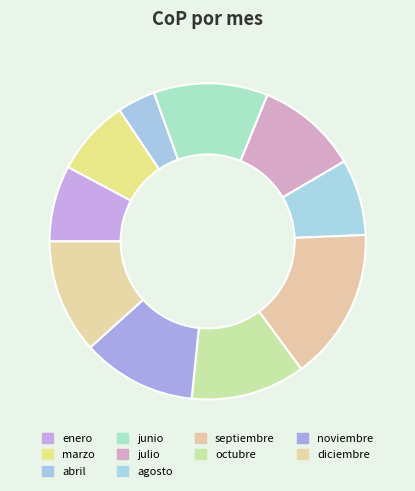

What percentage is the marzo slice, to the nearest percent?

8%